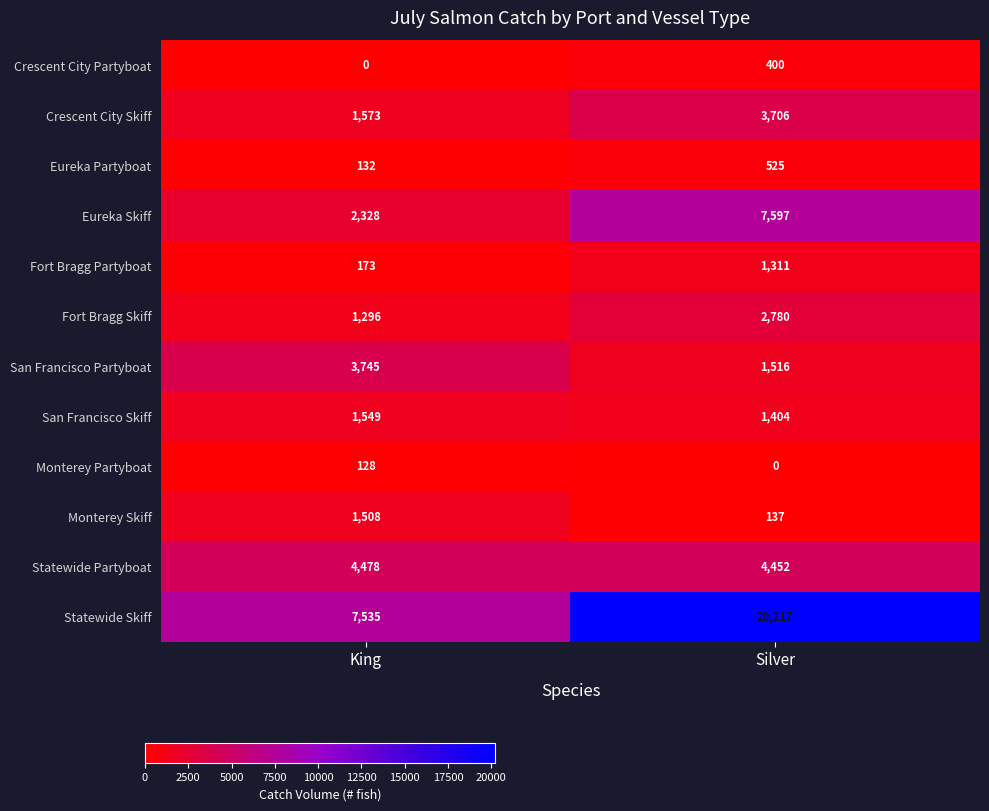

What is the spread (max minus min) of values at King?

7535